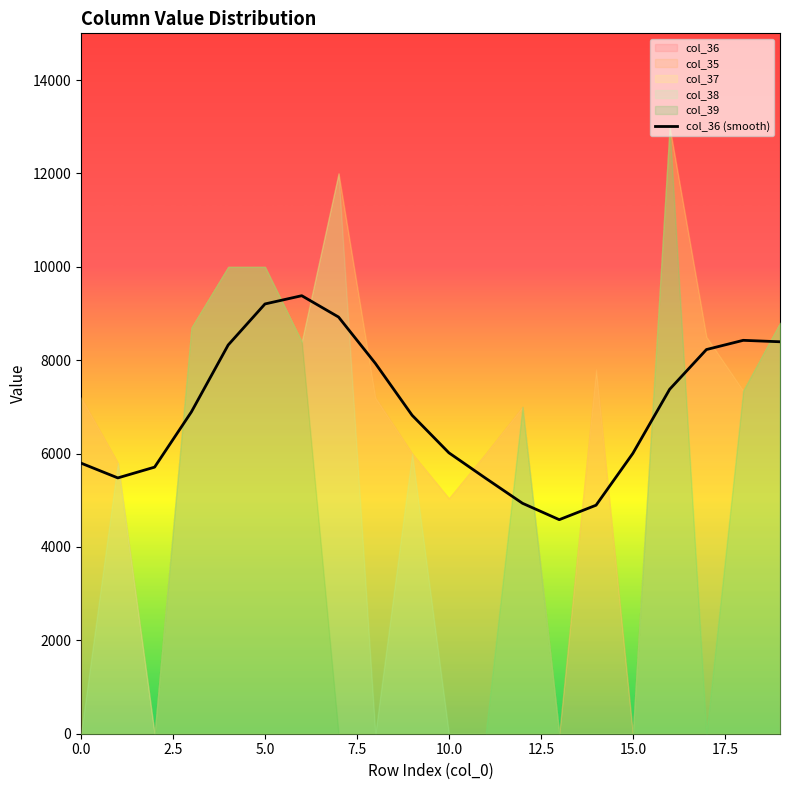

What is the average value?

6939.5